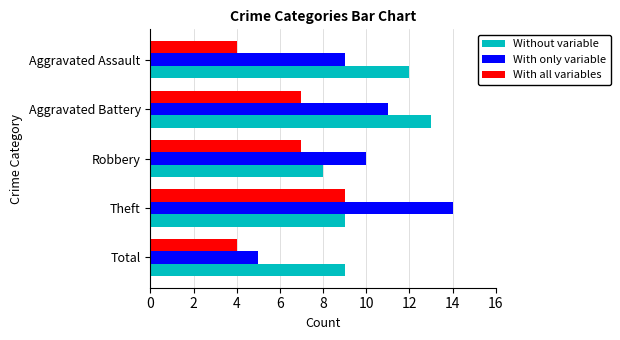

Is the value of With all variables at Robbery greater than the value of Without variable at Aggravated Battery?

No